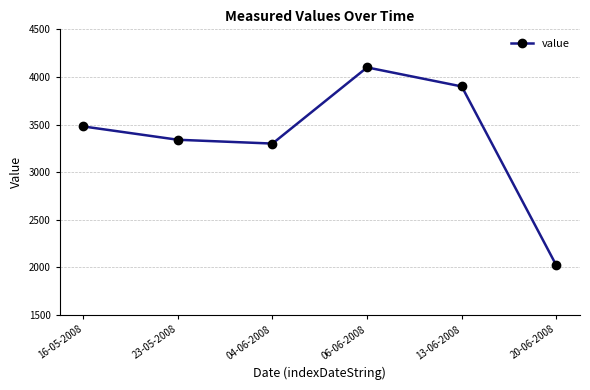

Which has a higher value, 06-06-2008 or 20-06-2008?

06-06-2008